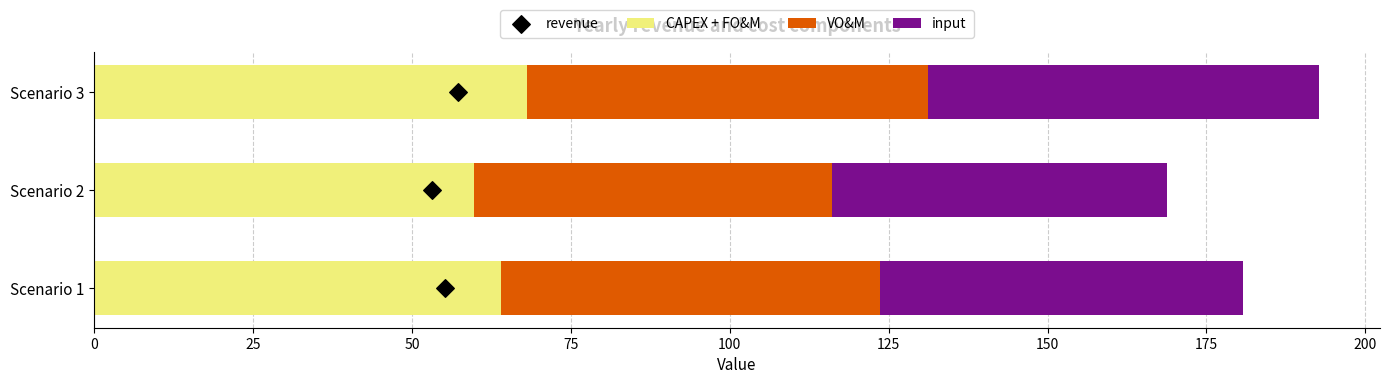

Which series reaches the minimum Y coordinate?

revenue